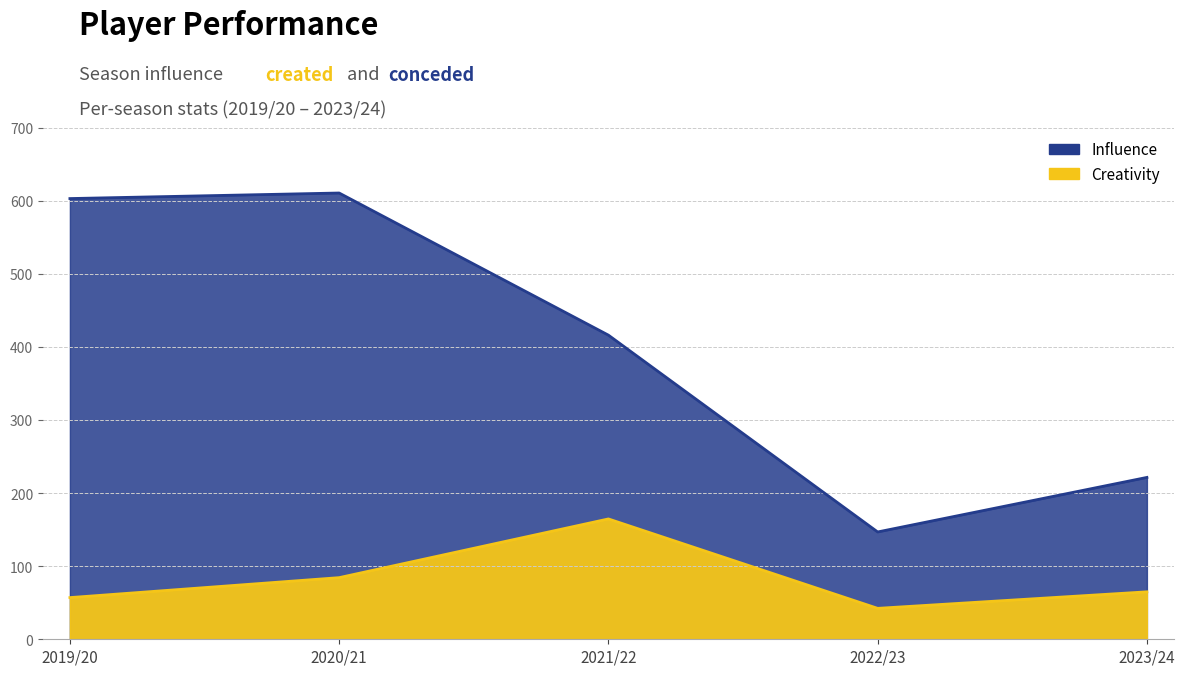

True or false: creativity and influence intersect in this chart.

False